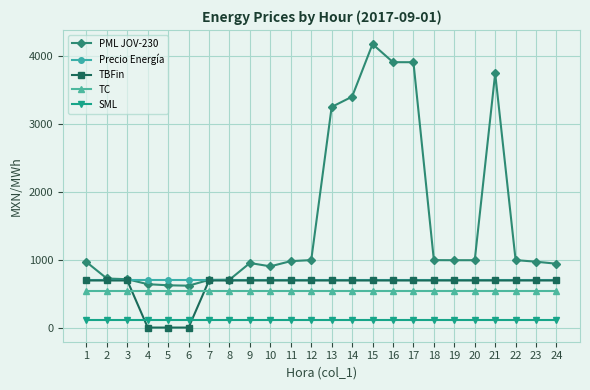

What is the highest value of the Precio Energía series?

694.2